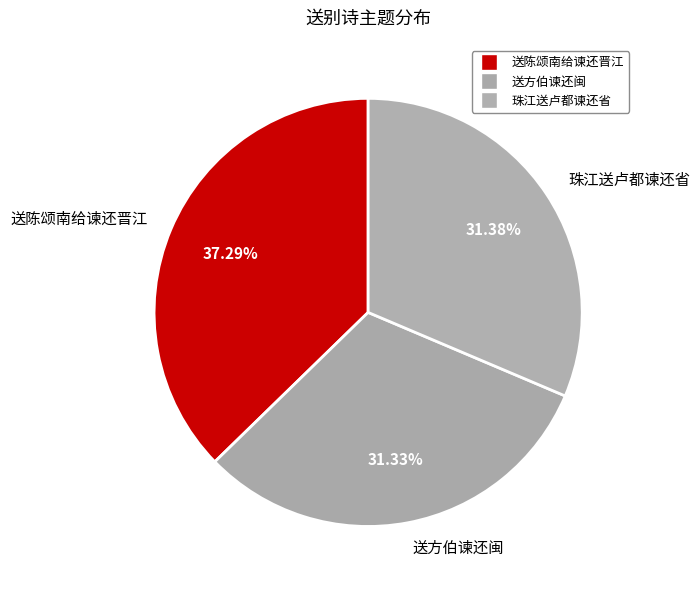

Which category has the biggest portion of the pie?

送陈颂南给谏还晋江